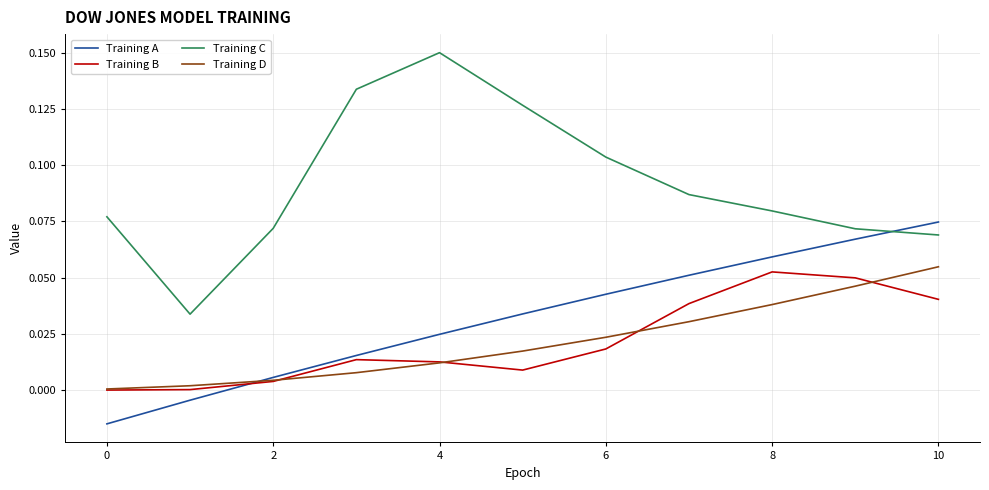

True or false: Training C and Training D cross at least once.

False